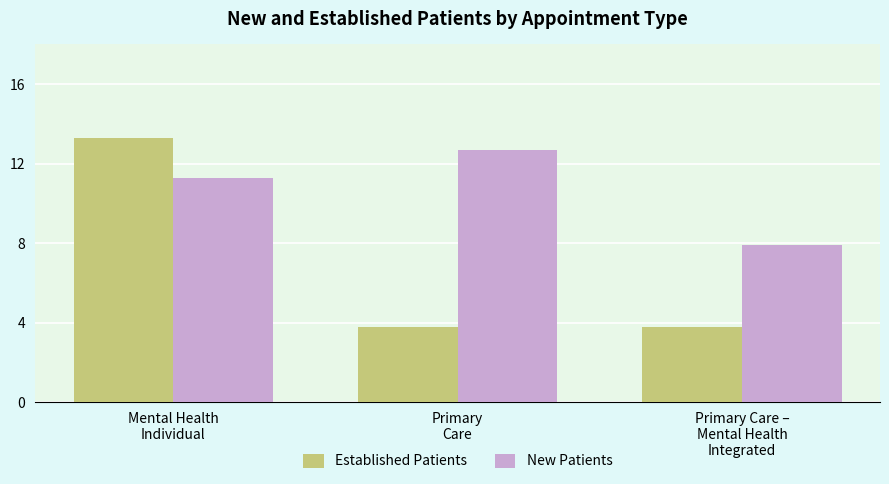

Are the bars horizontal?

No